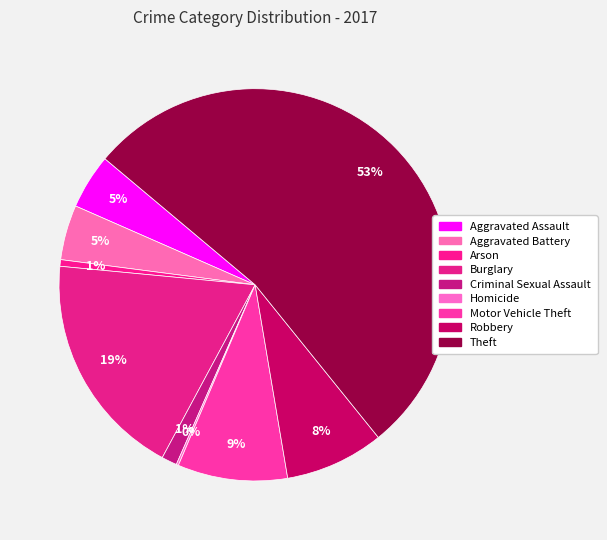

Which has a higher value, Homicide or Burglary?

Burglary